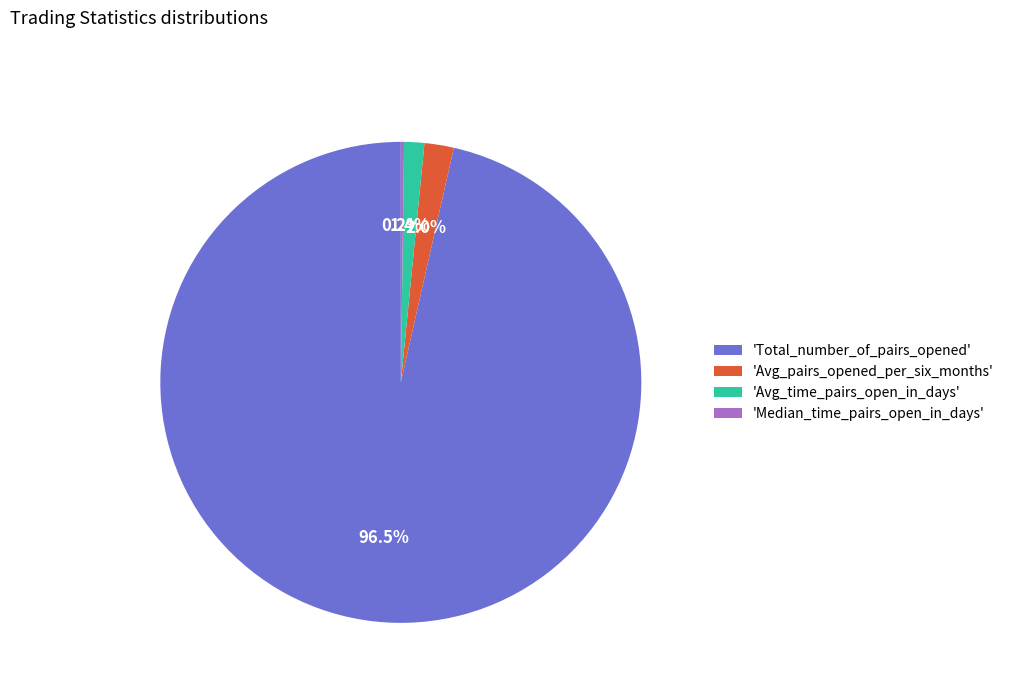

What is the ratio of the value at 'Avg_time_pairs_open_in_days' to the value at 'Avg_pairs_opened_per_six_months'?

0.7